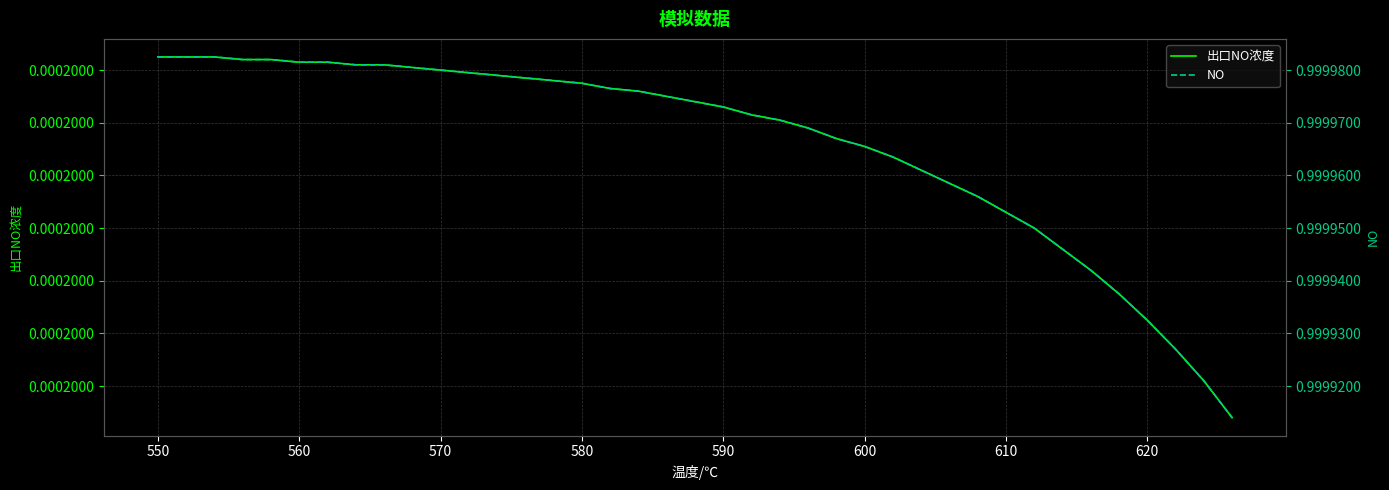

Rank the series by their average value, from highest to lowest.

NO, 出口NO浓度